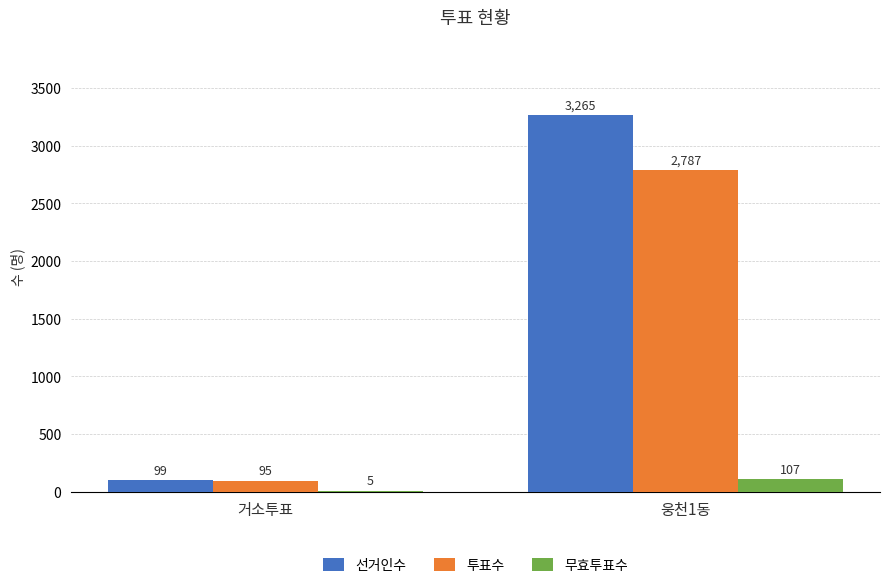

Which series has the largest total across all categories?

선거인수